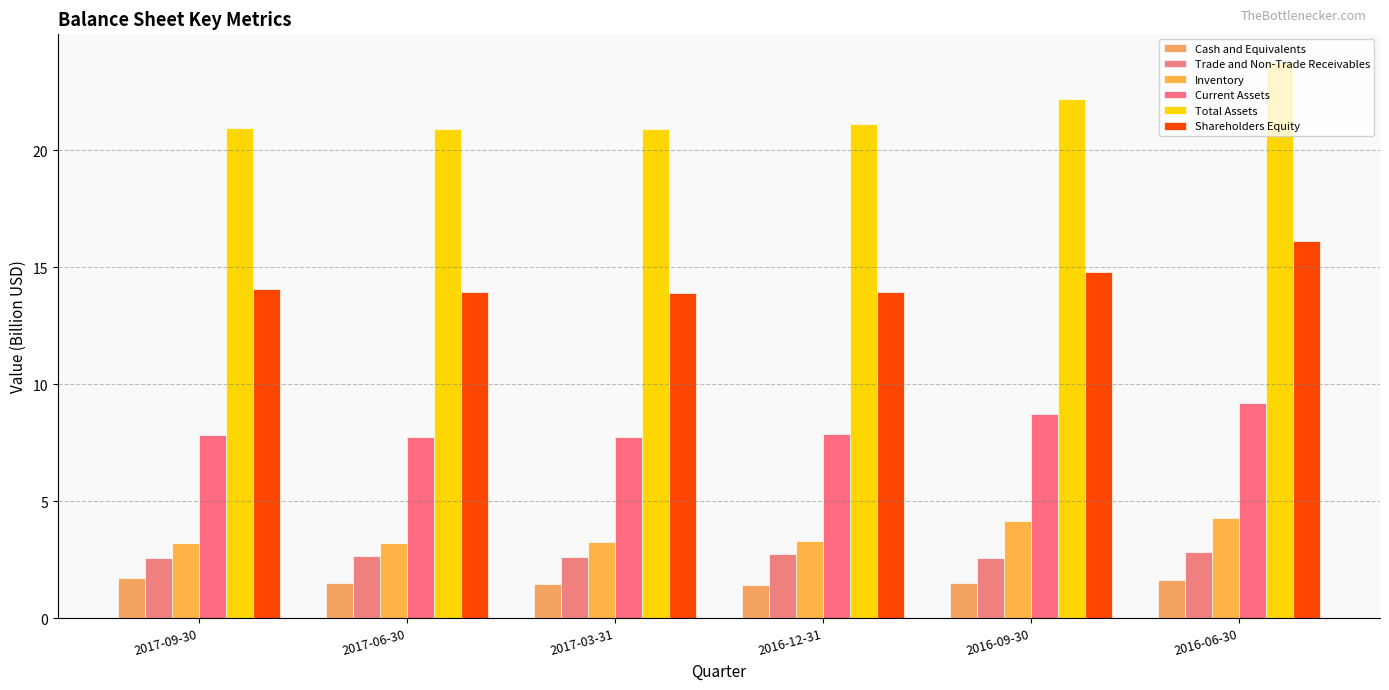

True or false: Total Assets has a value of 11.8 at 2016-09-30.

False